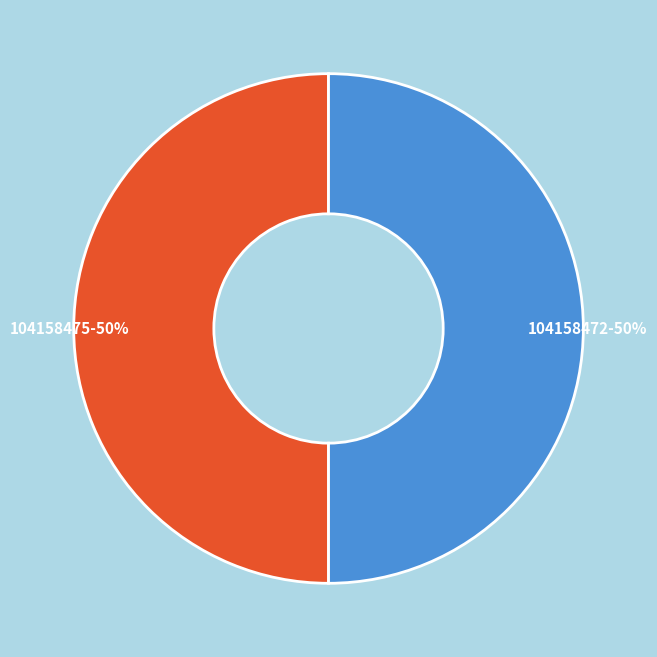

How many slices are in this pie chart?

2